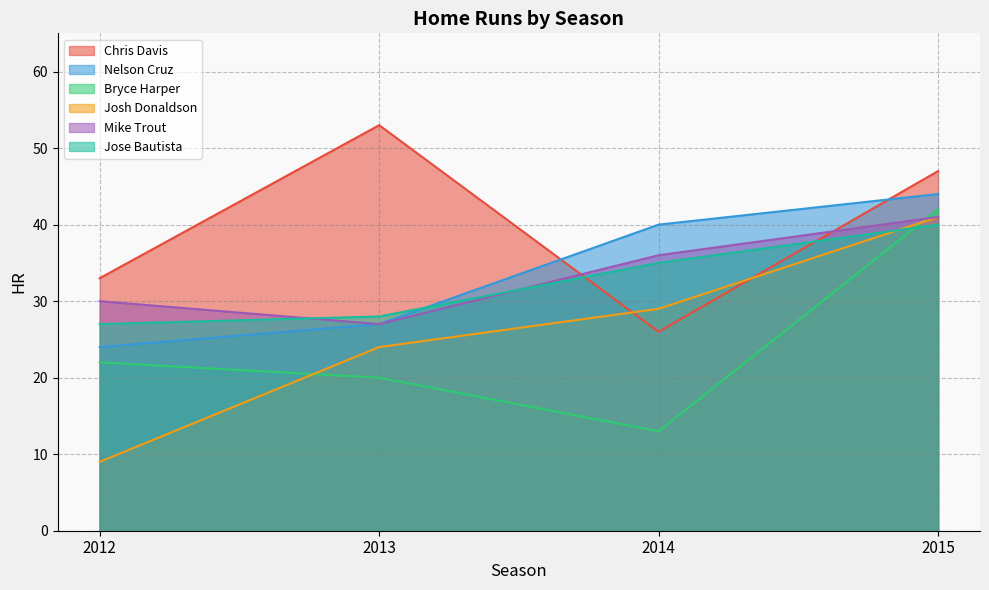

Between 2012 and 2015, which is larger?

2015